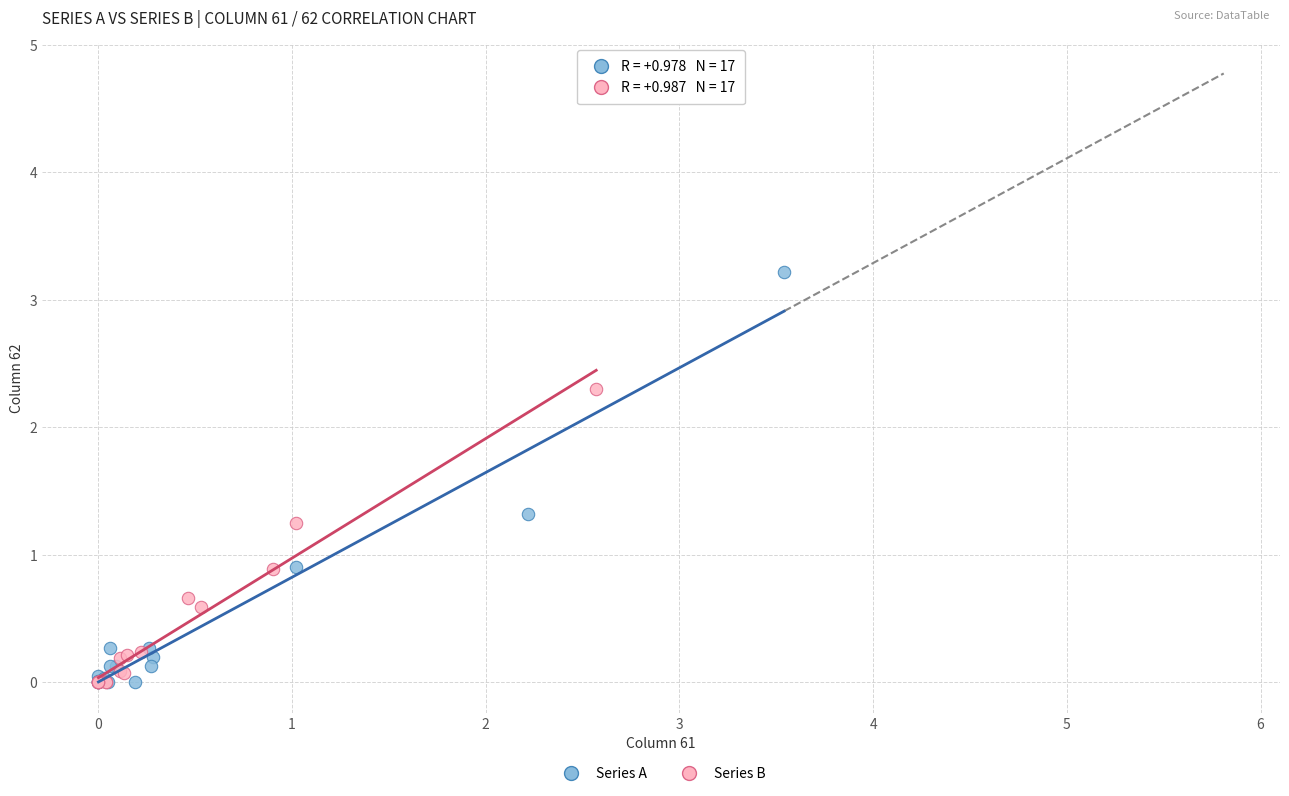

What are all the series names shown in the legend?

Series A, Series B